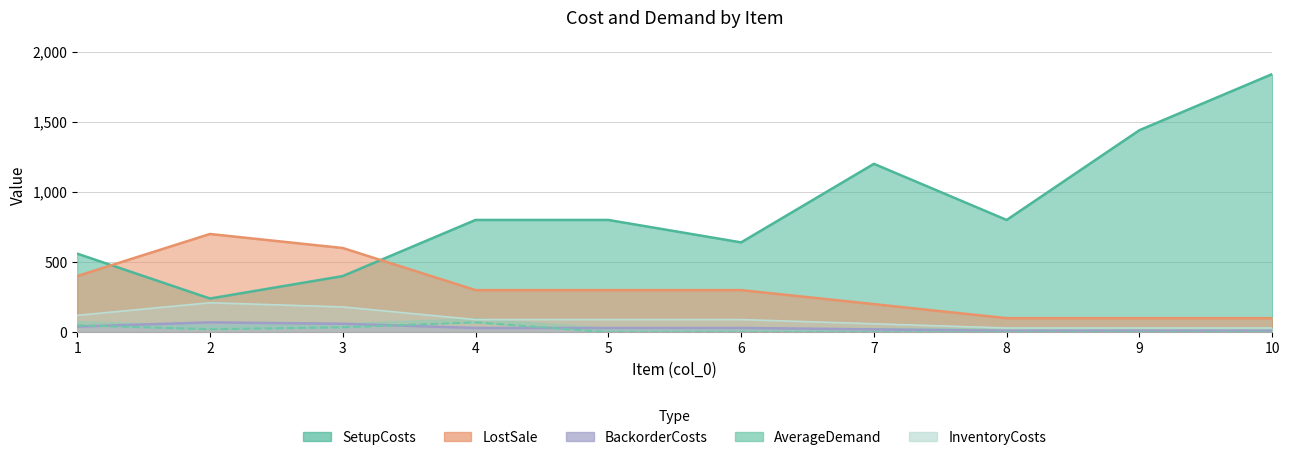

Where do AverageDemand and BackorderCosts first cross each other?

1 and 2